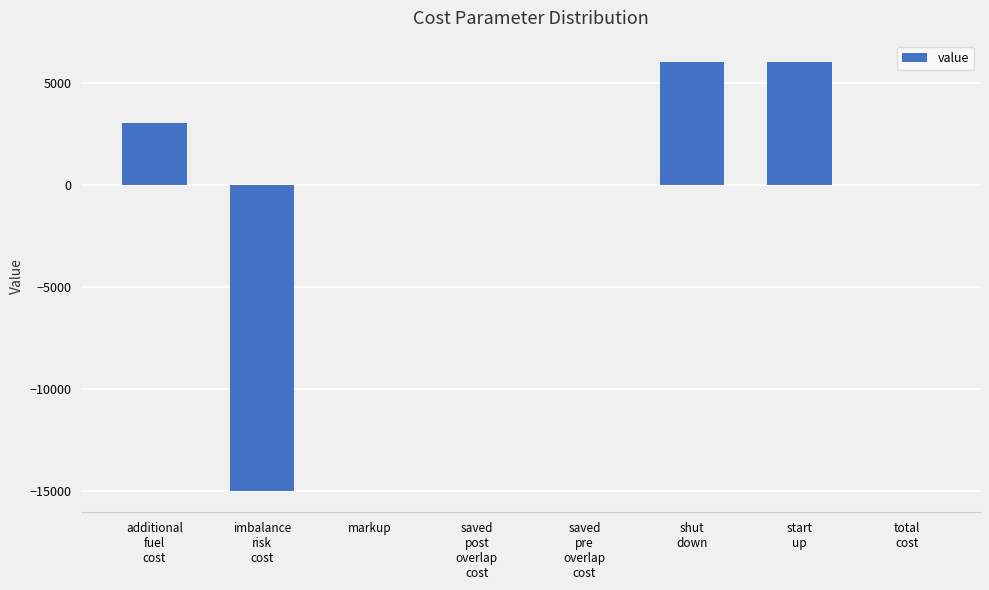

Count the number of categories in the chart.

8